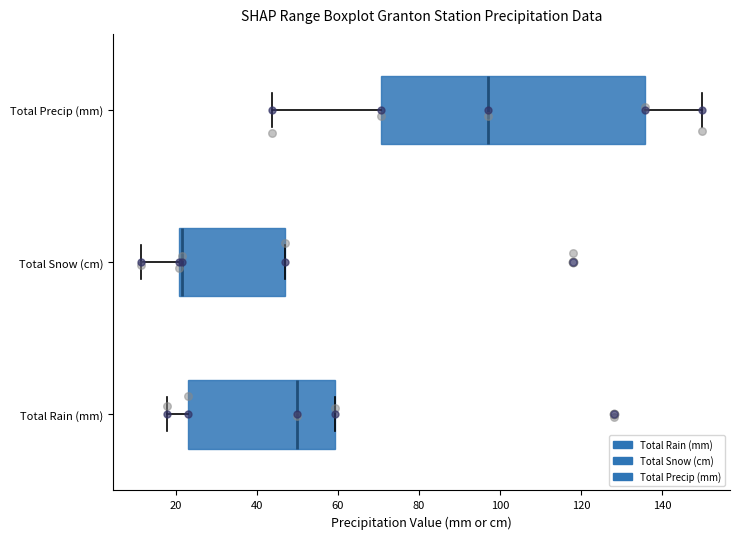

Which box is the widest, from its left edge to its right edge?

Total Precip (mm)